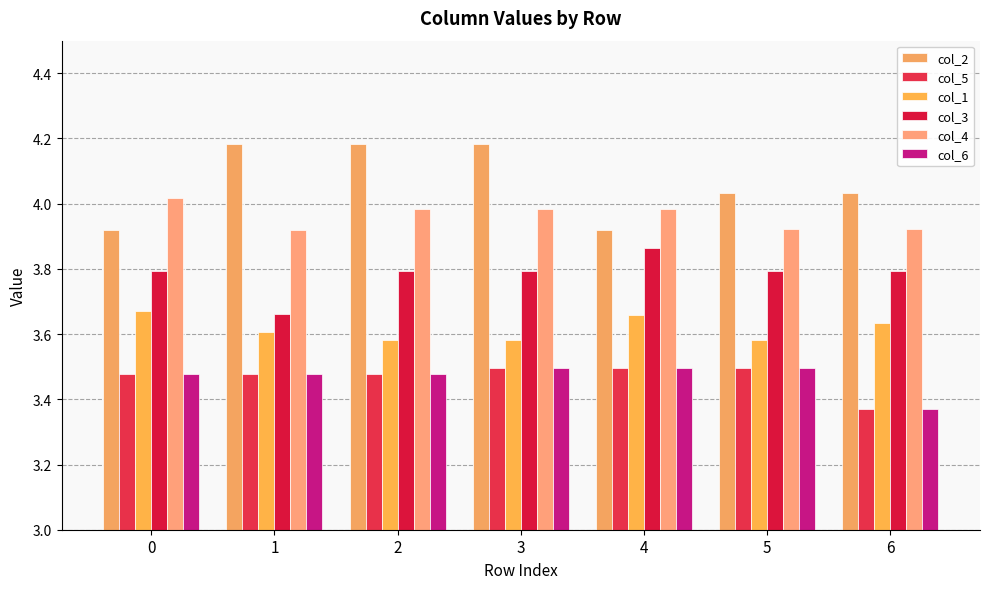

Which category has the lowest value in the col_6 series?

6